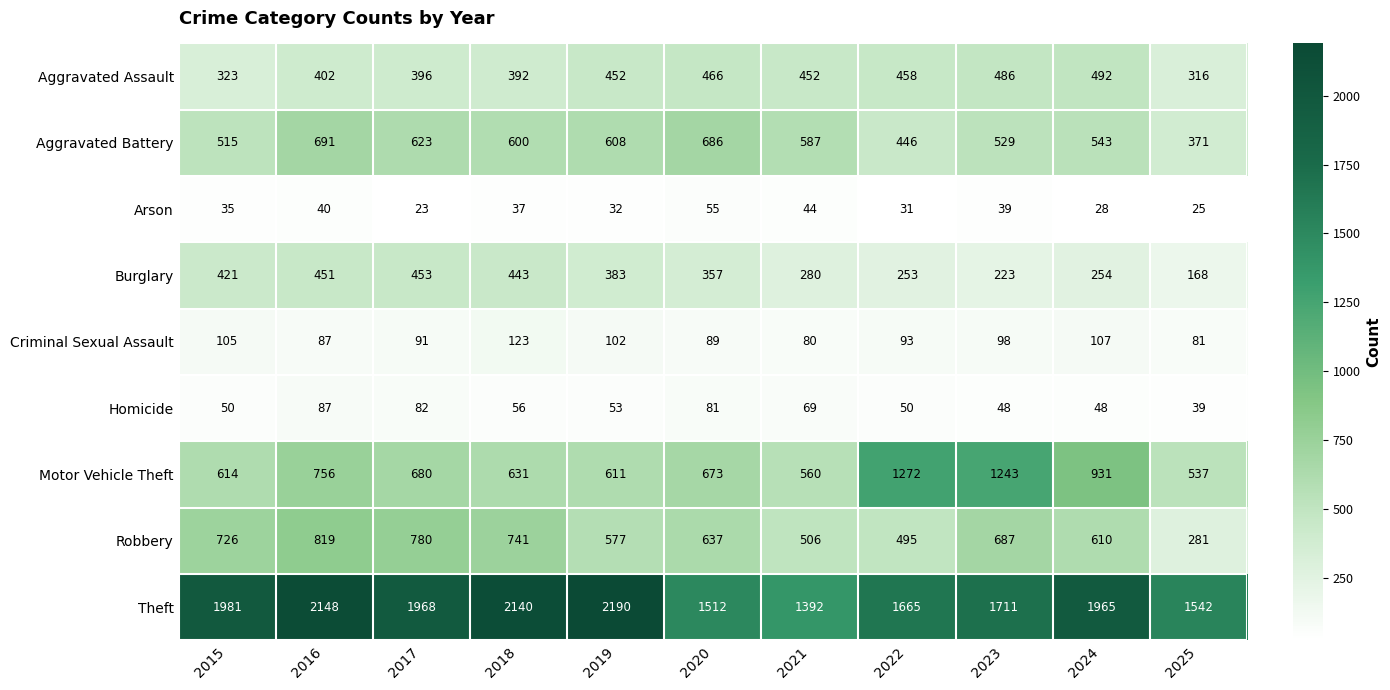

How many distinct data groups are displayed?

9